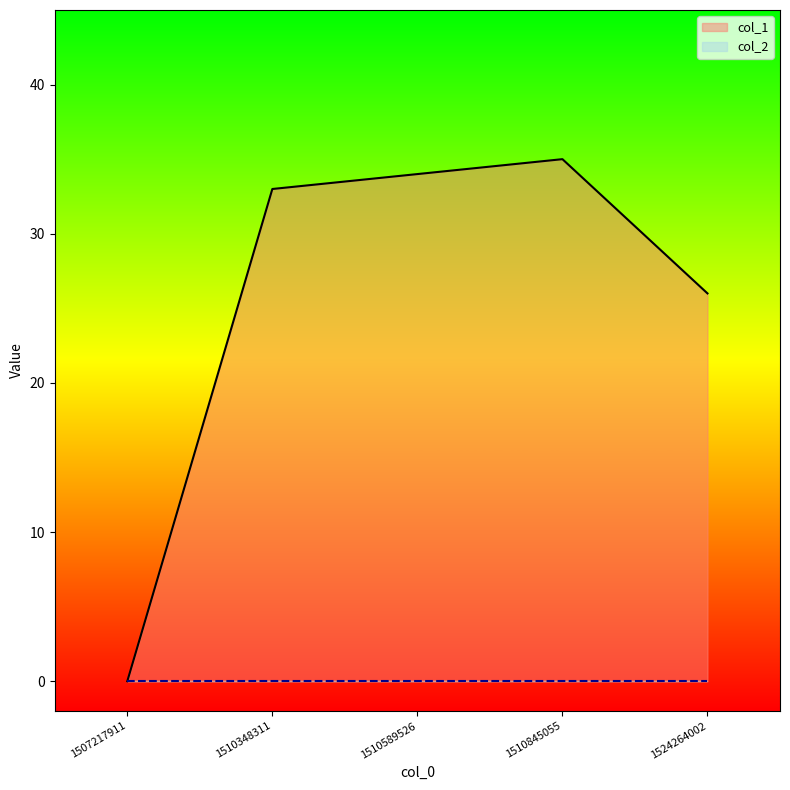

The chart shows a value of 0 at 1507217911. True or false?

True